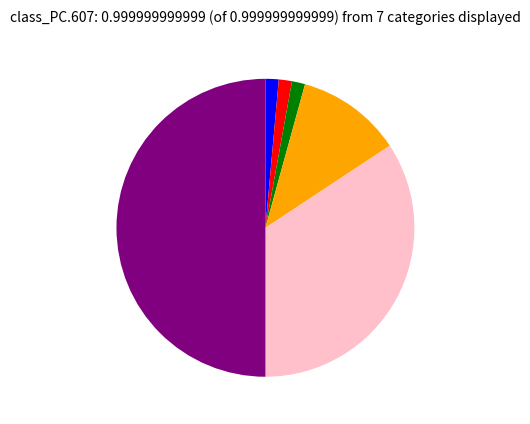

How many slices are in this pie chart?

6